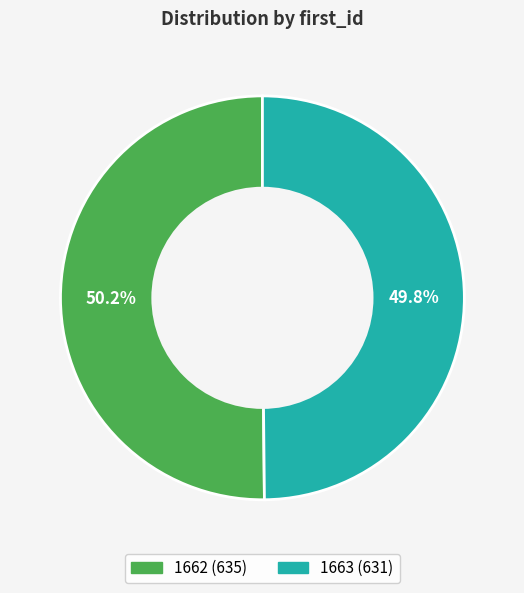

To the nearest percent, what percentage of the pie is 1663?

50%